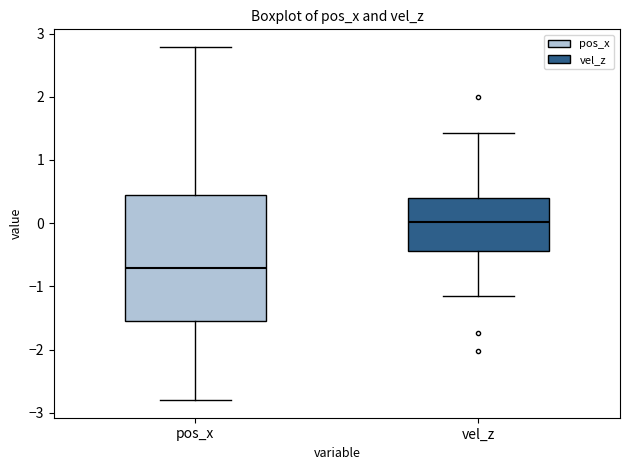

Reading left to right, transcribe this box plot: for each box, give where its median line is, the range the box spans, and where its two whiskers end, as read against the y-axis. The values are not printed on the chart, so give them approximately, as read against the axis.

pos_x: median -0.7, box -1.5 to 0.4, whiskers -2.8 to 2.8
vel_z: median 0.0, box -0.4 to 0.4, whiskers -1.2 to 1.4